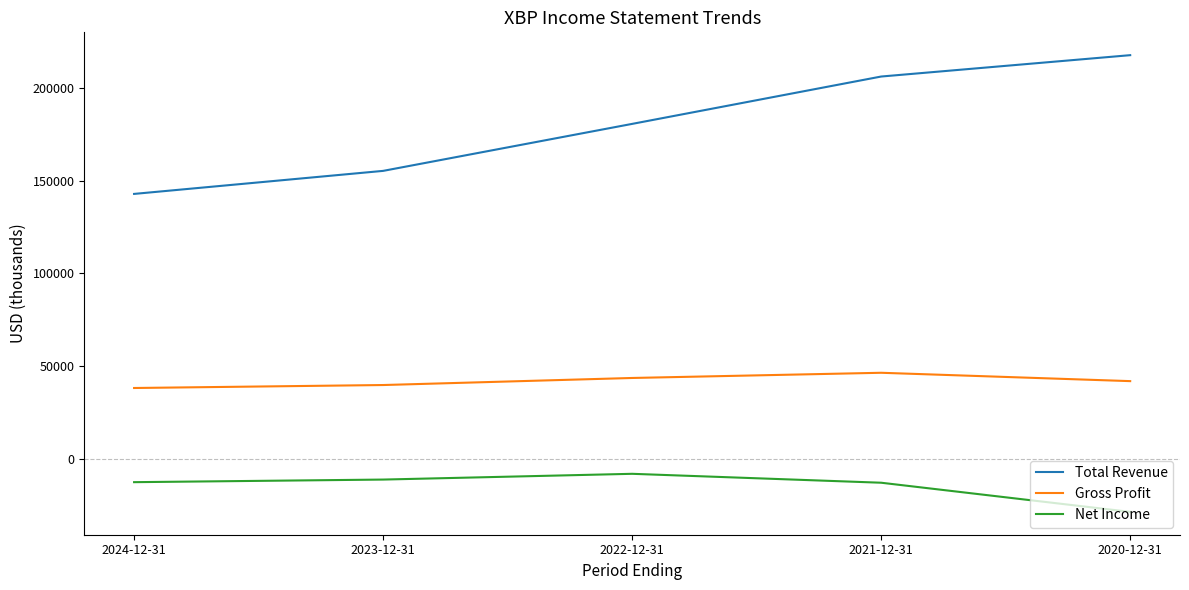

What is the maximum value shown in the chart?

217500